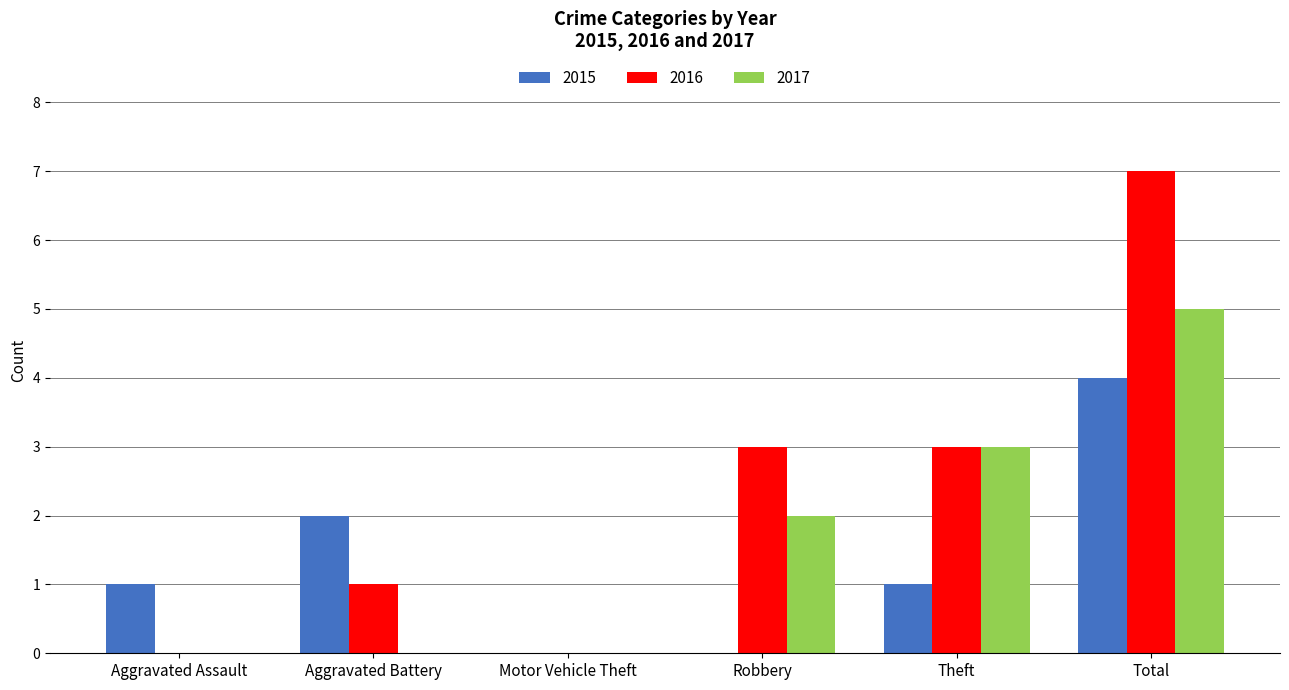

What is the spread (max minus min) of values at Robbery?

3